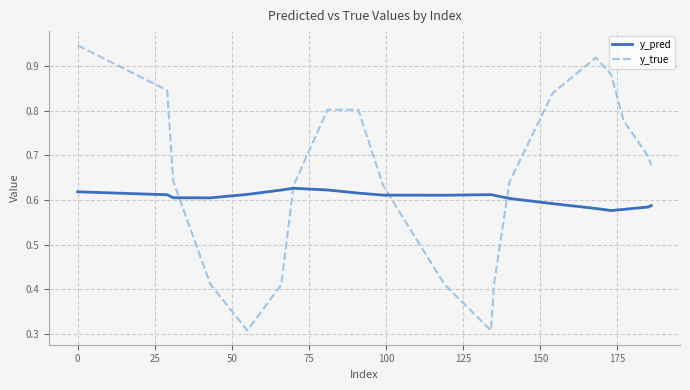

List the series in order of their peak value, lowest first.

y_pred, y_true